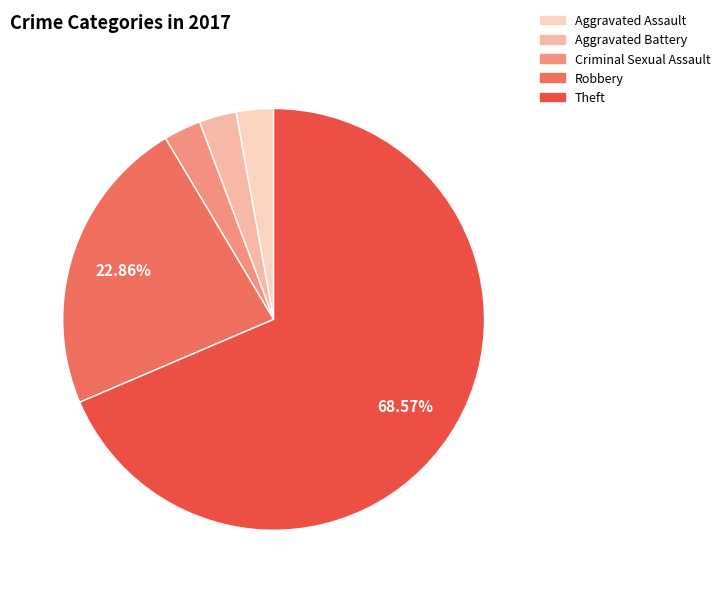

What is the largest slice in the pie chart?

Theft